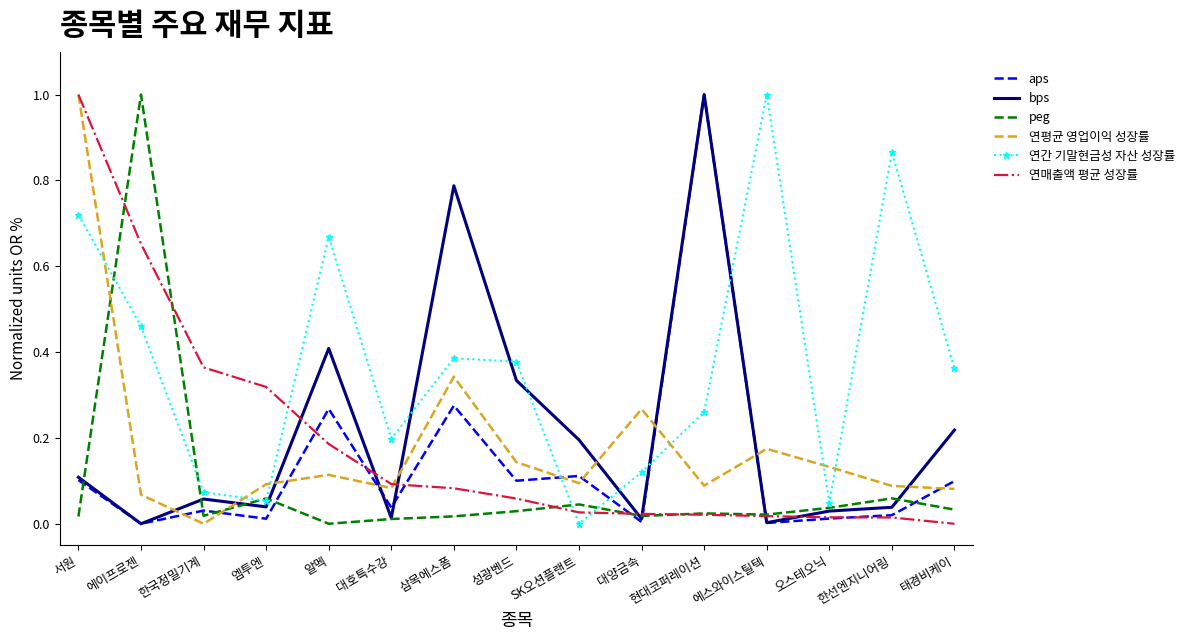

What are all the series names shown in the legend?

aps, bps, peg, 연평균 영업이익 성장률, 연간 기말현금성 자산 성장률, 연매출액 평균 성장률